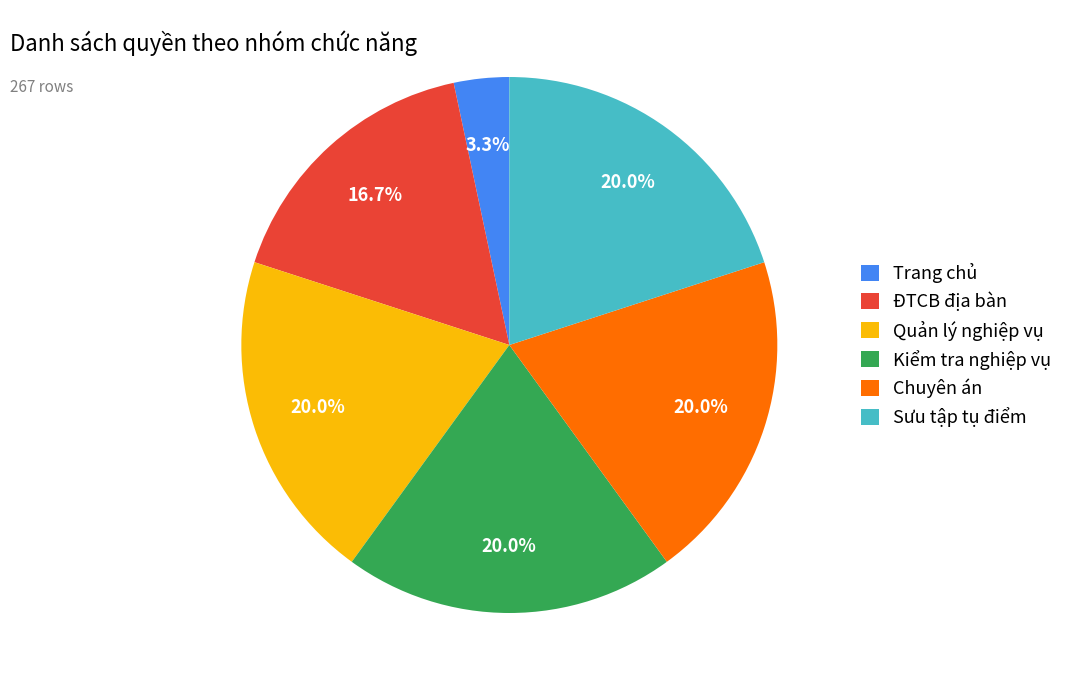

Combined, what portion of the pie is Quản lý nghiệp vụ and Trang chủ?

23.3%